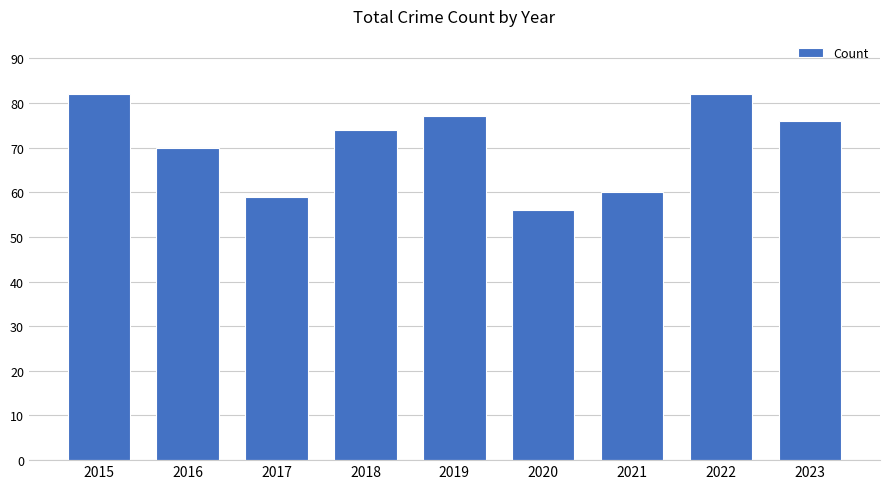

The value at 2016 is 35. True or false?

False